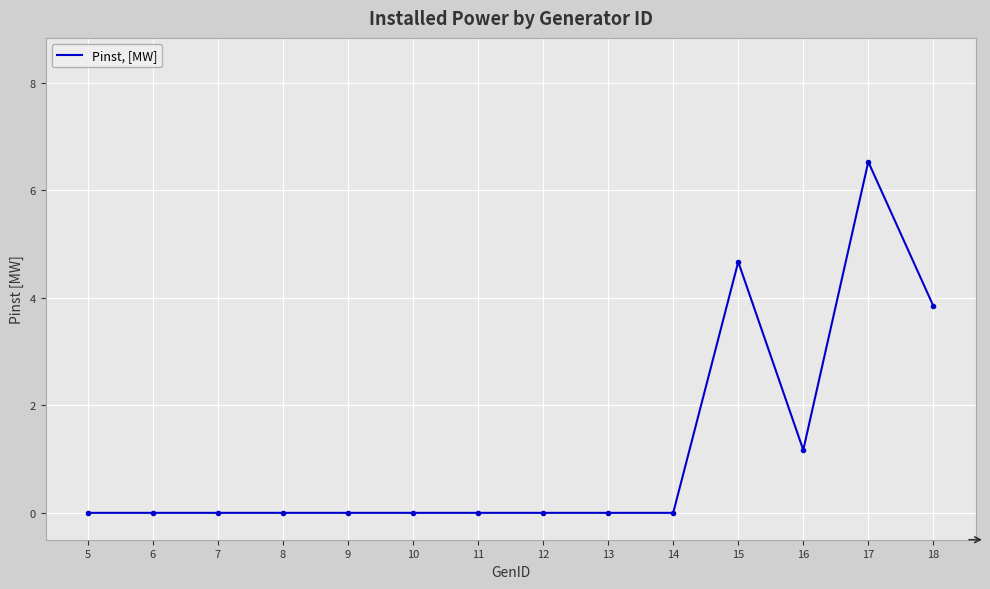

True or false: the data shows 10.6 at 17.

False